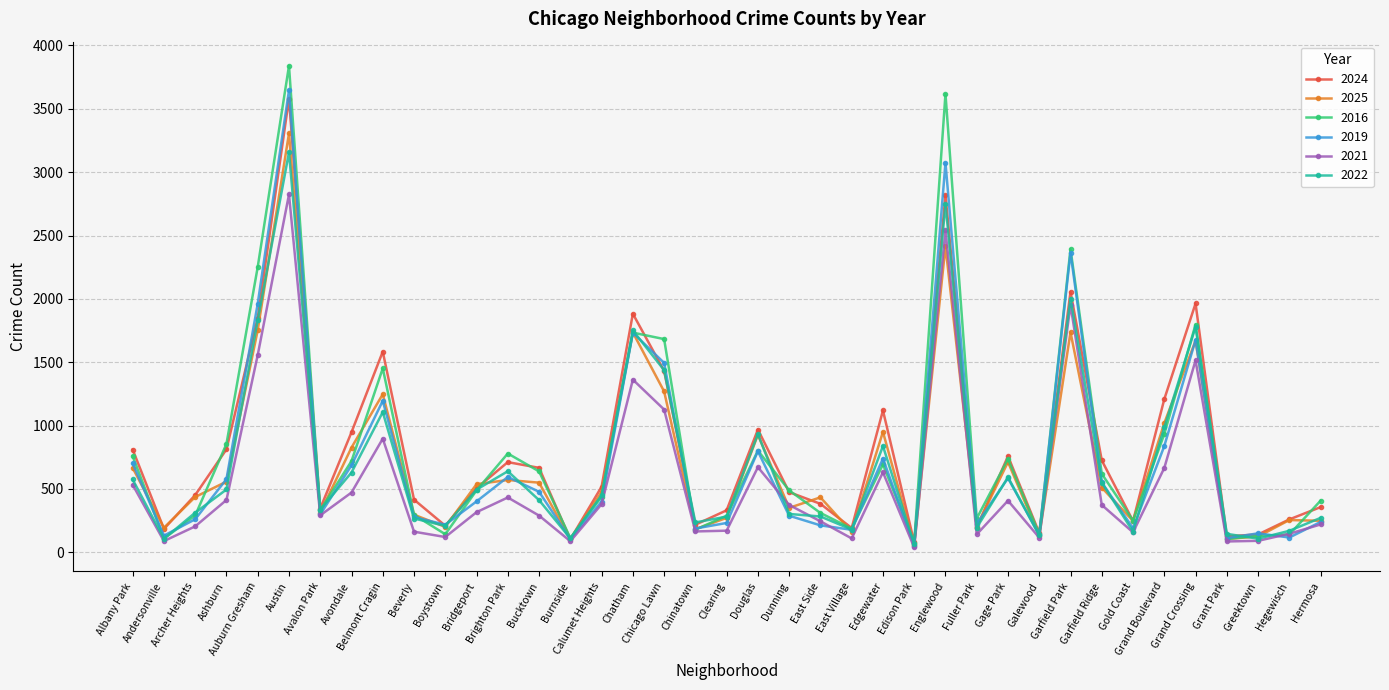

Is the value of 2021 at Gold Coast greater than the value of 2016 at Chicago Lawn?

No